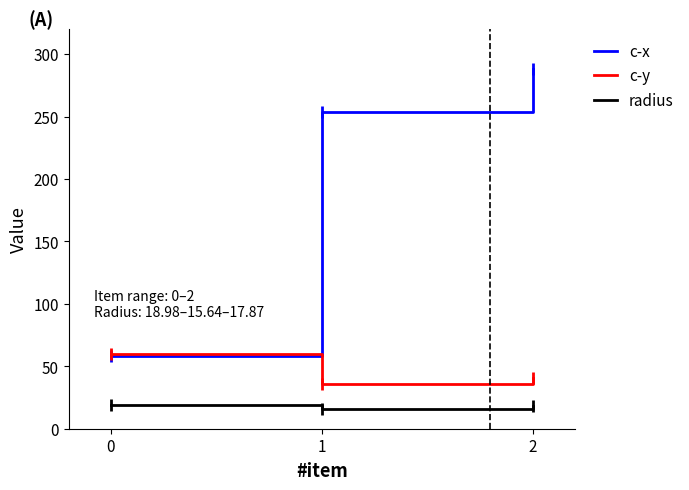

Rank the series at 2 from lowest to highest value.

radius, c-y, c-x